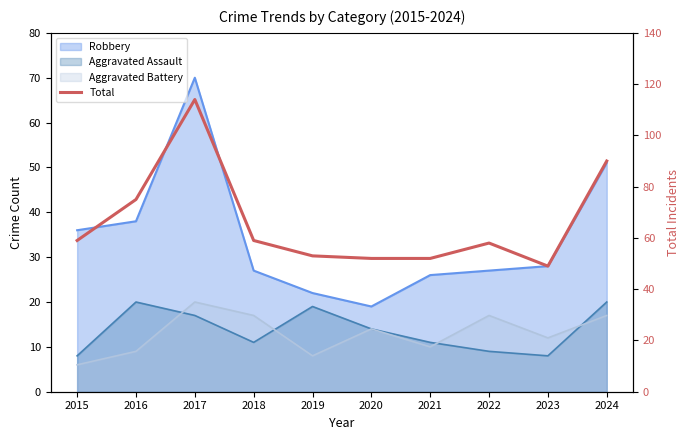

What is the value of the 6th point from the left?

52